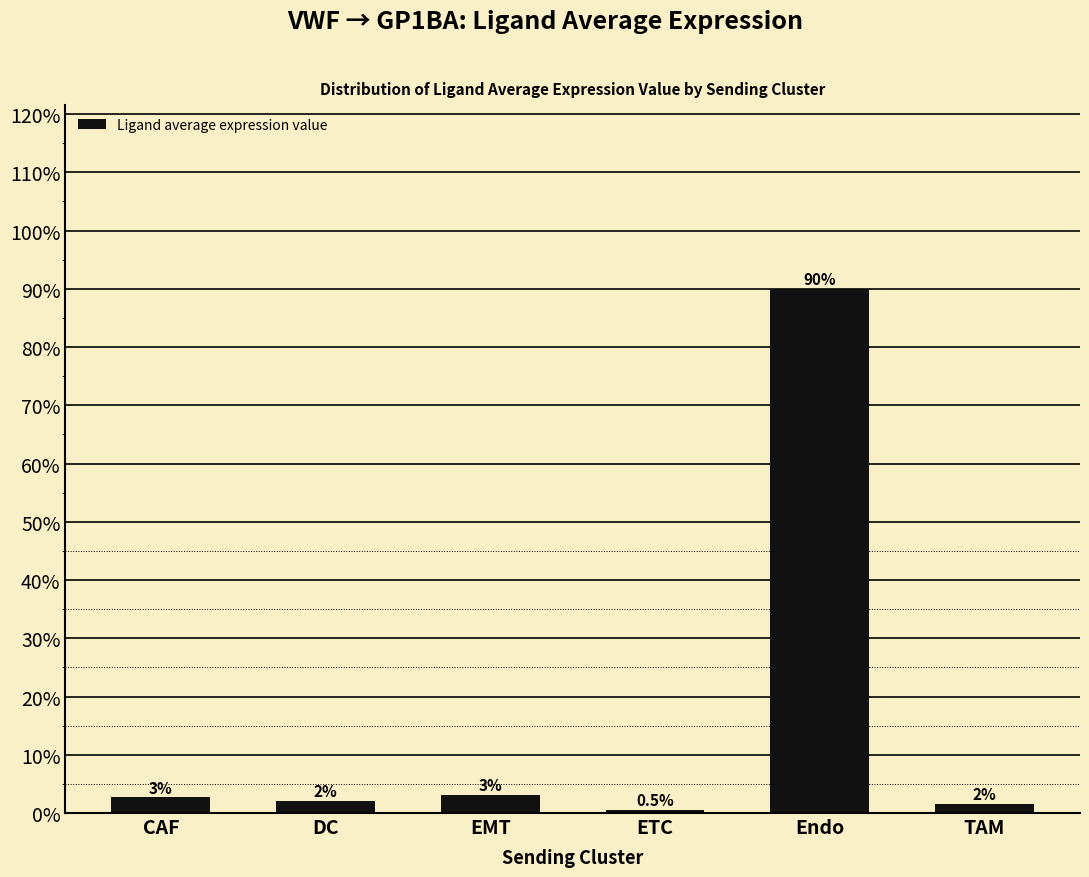

Where is the data nearest to the value 45?

EMT